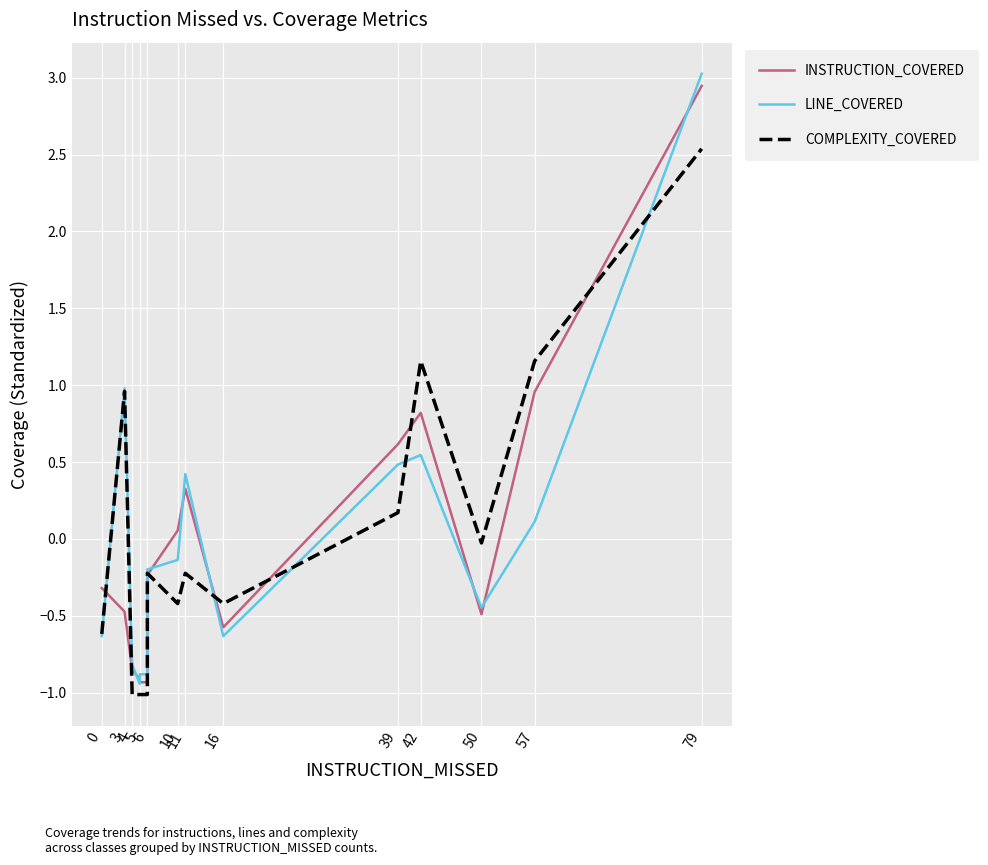

How many categories are shown in the chart?

15